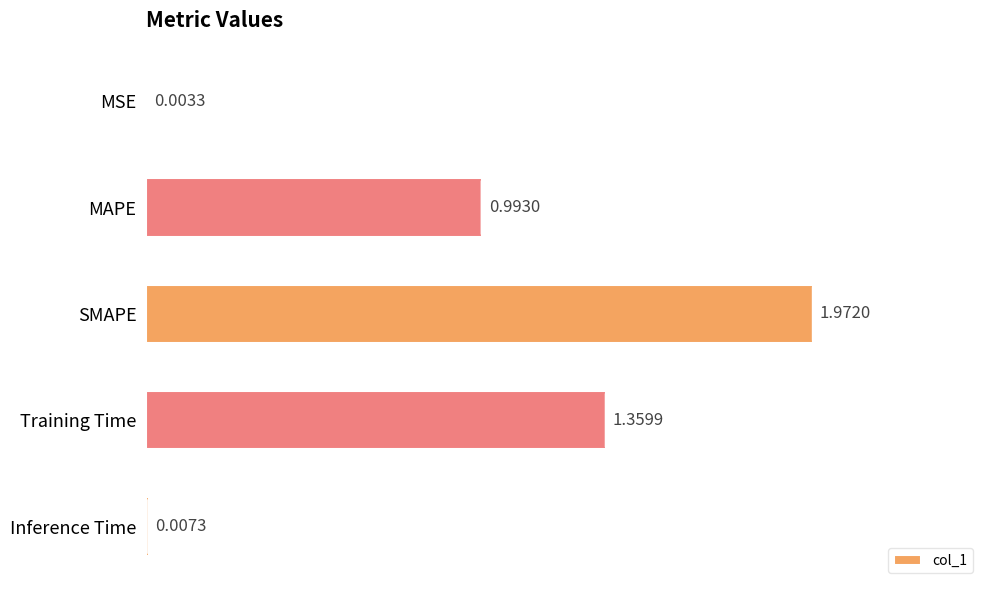

What is the sum of the values at SMAPE and MAPE?

3.0